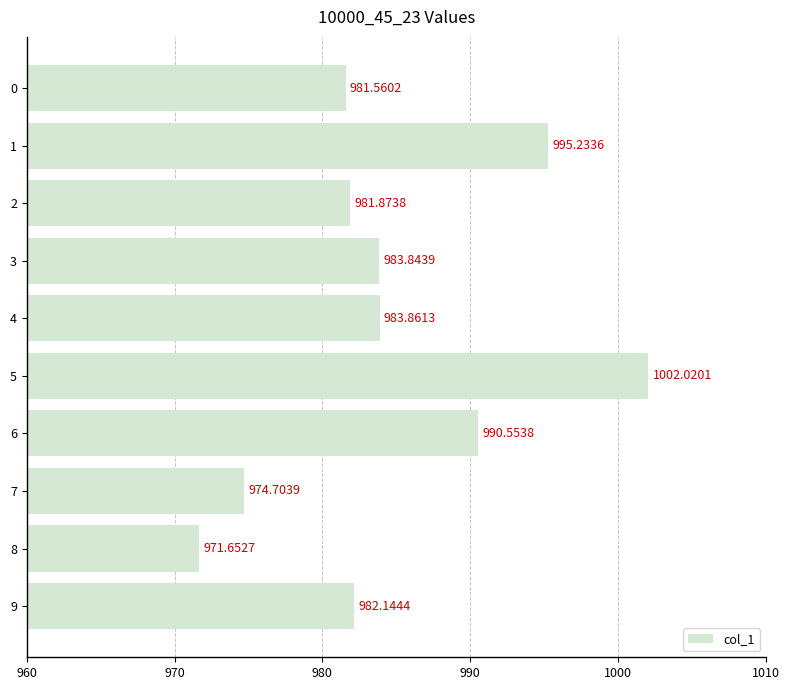

List the labels in order of value, largest first.

5, 1, 6, 4, 3, 9, 2, 0, 7, 8